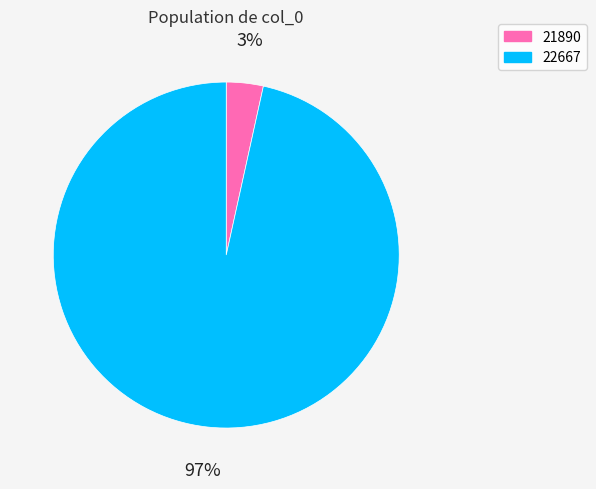

To the nearest percent, what is the combined percentage of 21890 and 22667?

100%